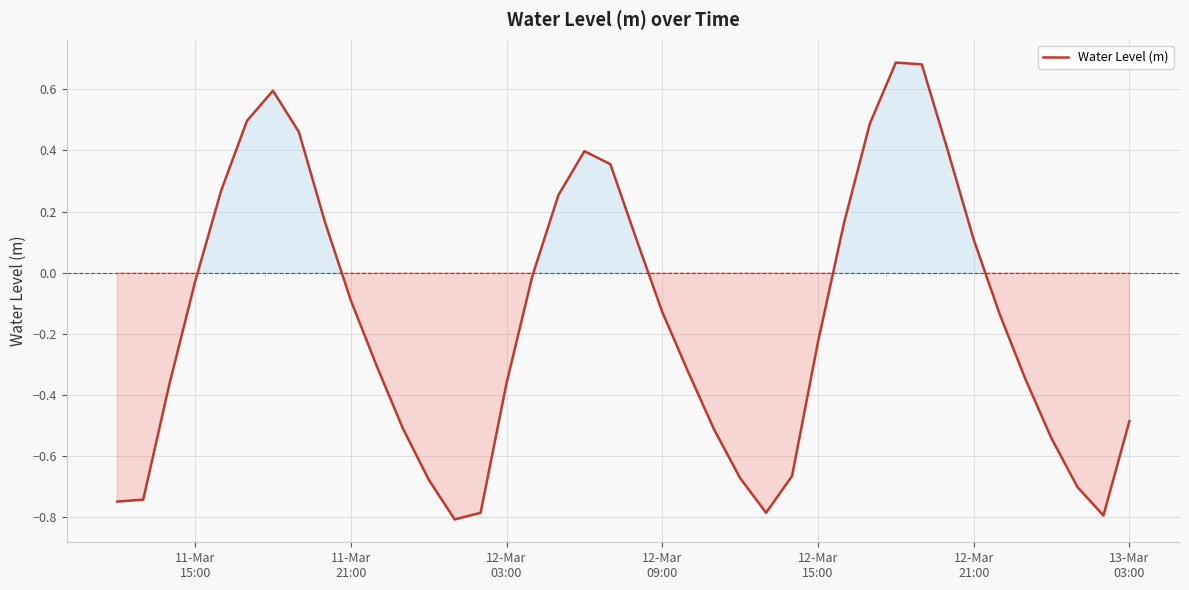

What is the difference between the maximum and minimum values?

1.5